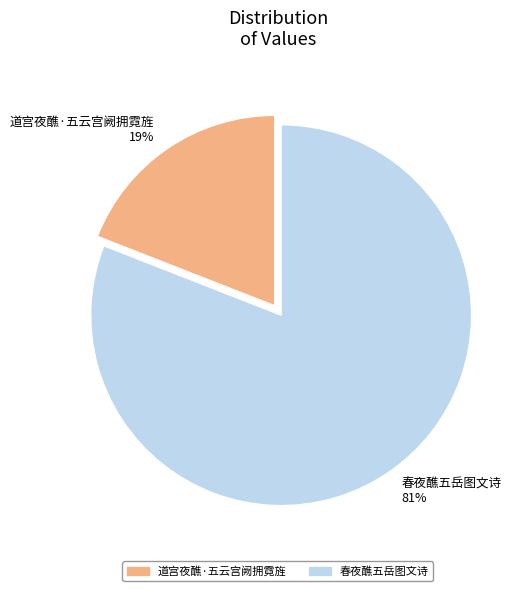

Do 春夜醮五岳图文诗 81% and 道宫夜醮·五云宫阙拥霓旌 19% together represent more than half of the pie?

Yes